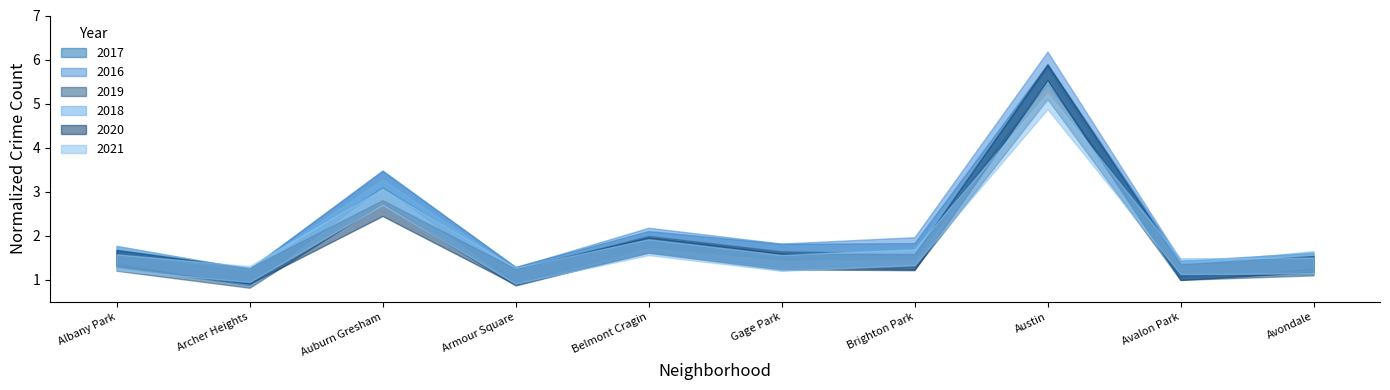

What is the difference between the second highest and second lowest values in the 2020 series?

1.5